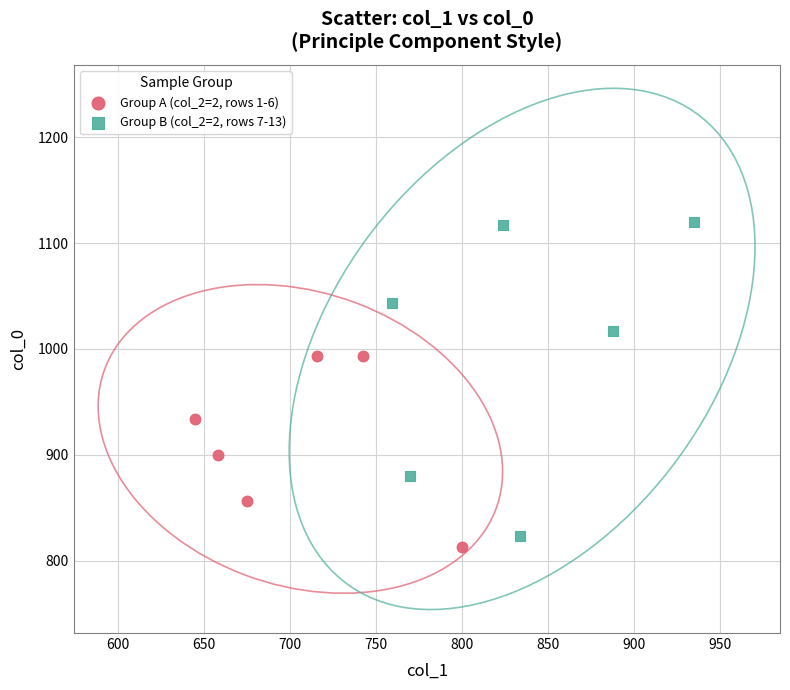

Which series contains the highest Y value?

Group B (col_2=2, rows 7-13)